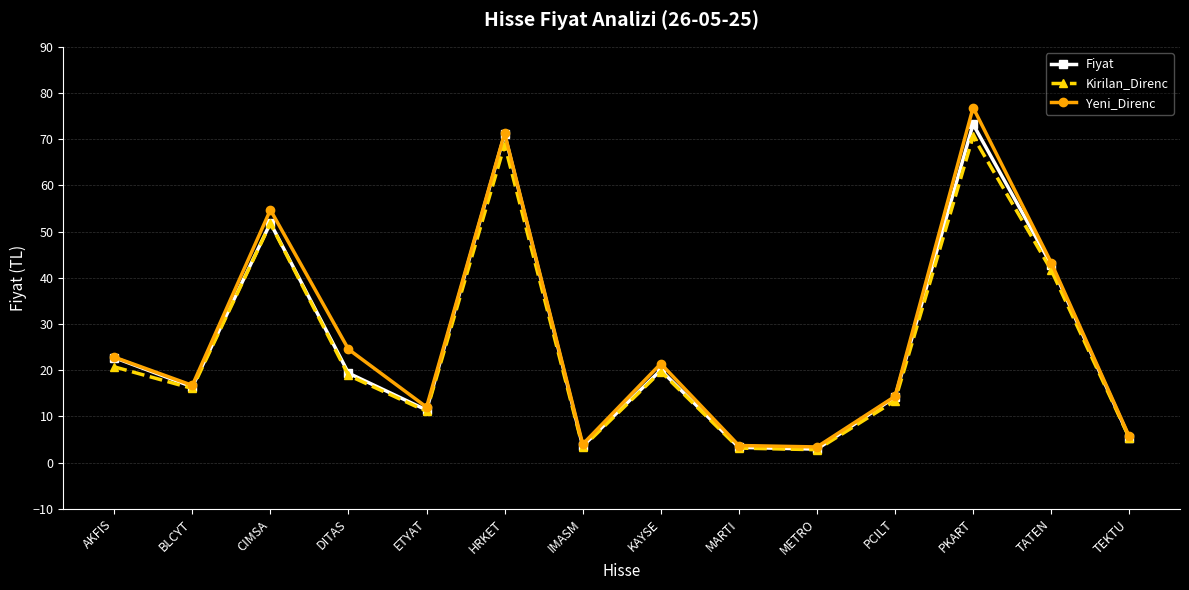

The Yeni_Direnc series shows 22.8 at AKFIS. True or false?

True